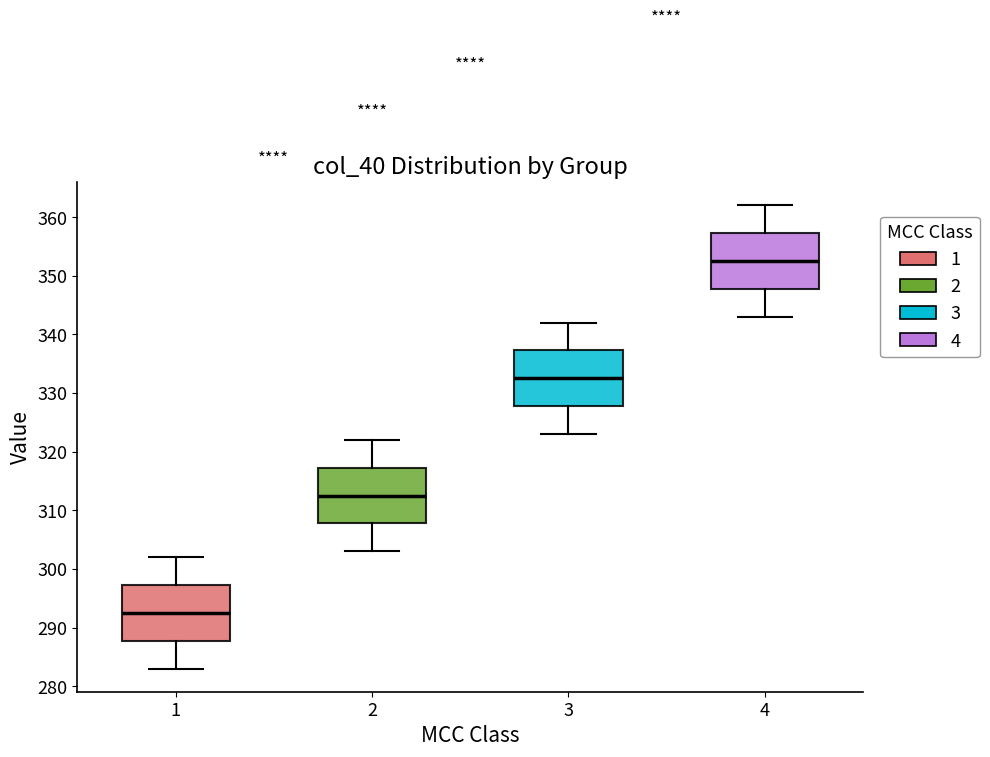

Reading left to right, read every box against the y-axis: the position of its median line, the range the box covers, and the ends of its whiskers. The values are not printed on the chart, so give them approximately, as read against the axis.

1: median 293, box 288 to 297, whiskers 283 to 302
2: median 313, box 308 to 317, whiskers 303 to 322
3: median 333, box 328 to 337, whiskers 323 to 342
4: median 353, box 348 to 357, whiskers 343 to 362